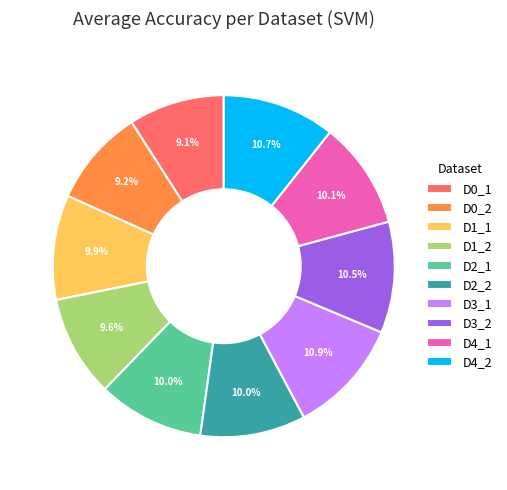

Which has a higher value, D4_2 or D1_2?

D4_2